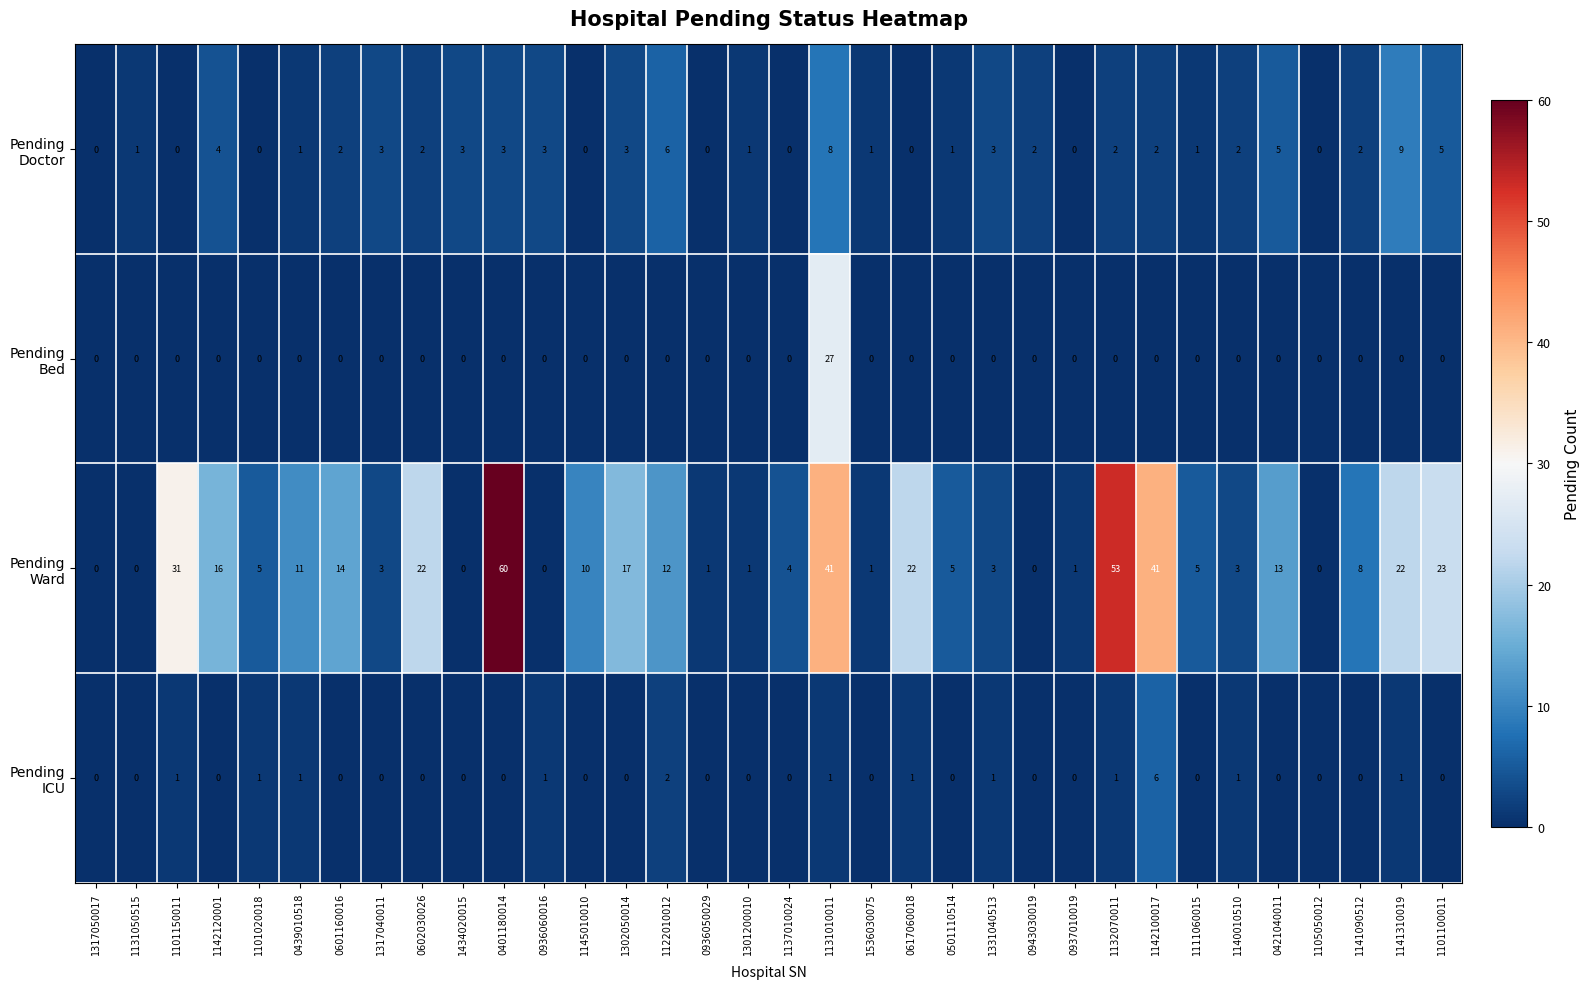

Which category has the highest value across all series?

0401180014